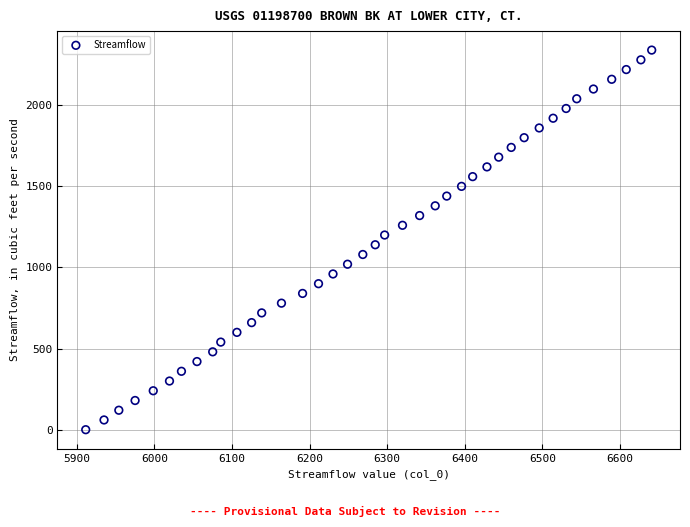

What is the range of Y values (max minus min)?

2340